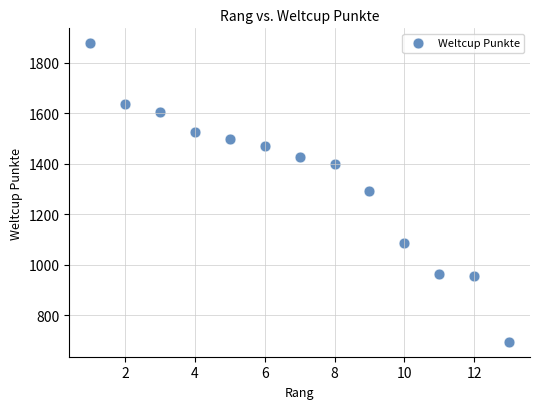

What is the range of Y values (max minus min)?

1183